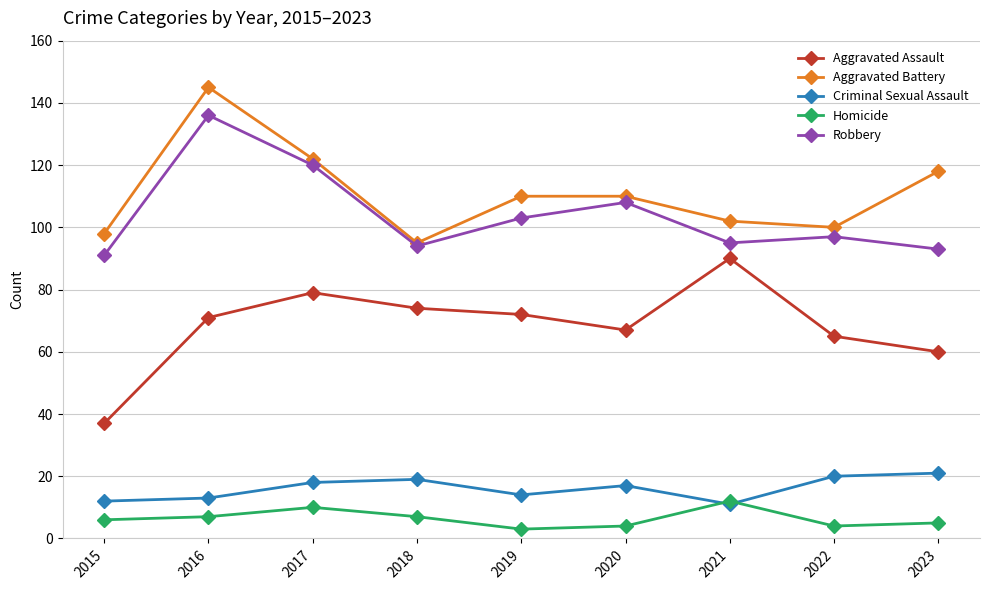

True or false: Homicide and Aggravated Assault cross at least once.

False